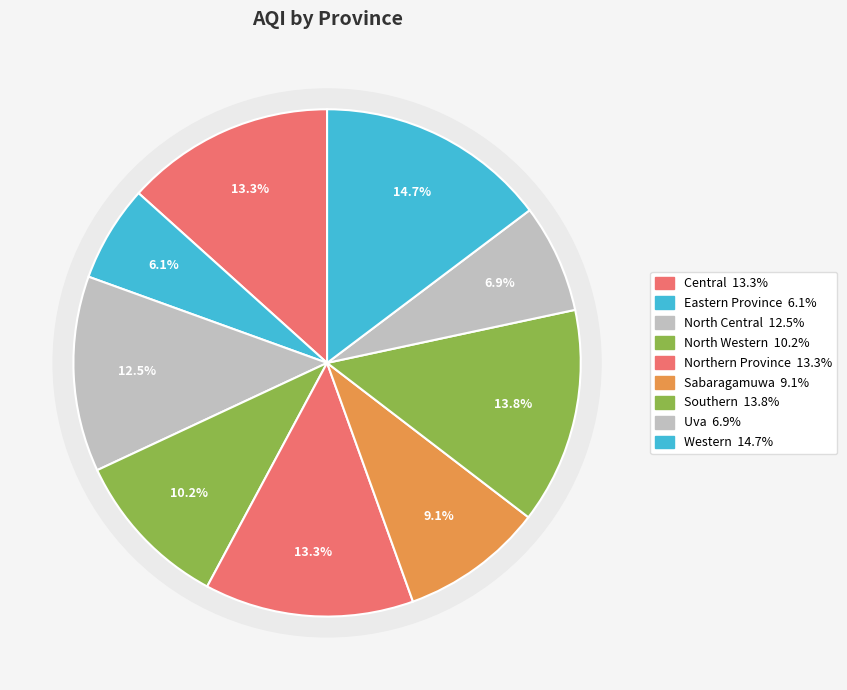

Combined, what portion of the pie is Sabaragamuwa and Uva?

16.0%